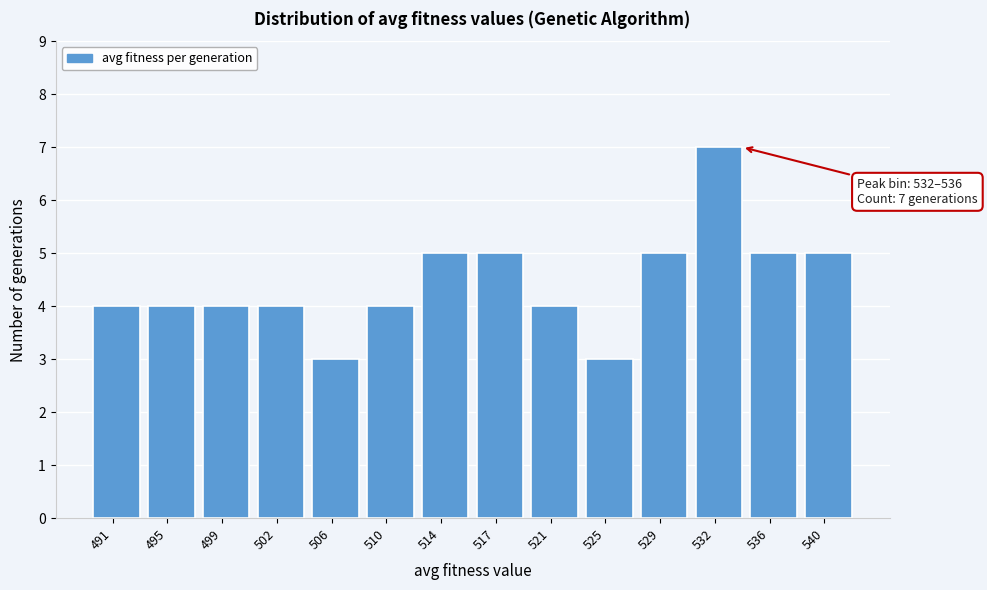

Reading left to right, what are all the values shown in this chart?

4	4	4	4	3	4	5	5	4	3	5	7	5	5